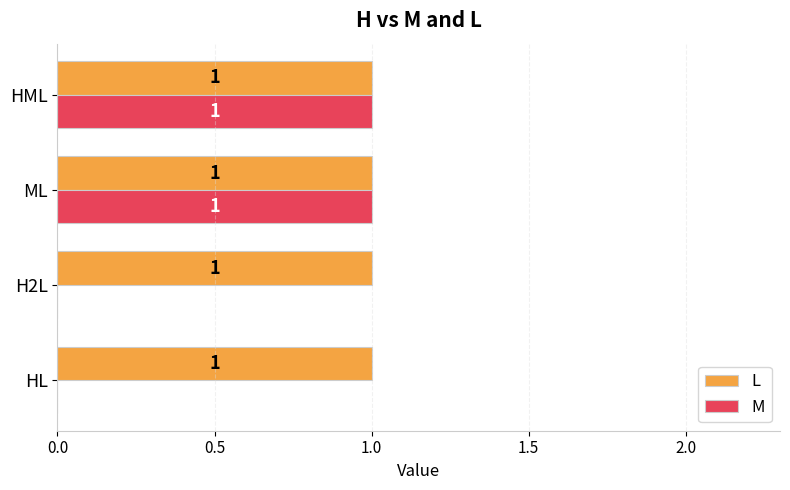

The value of M at ML is 1. True or false?

True